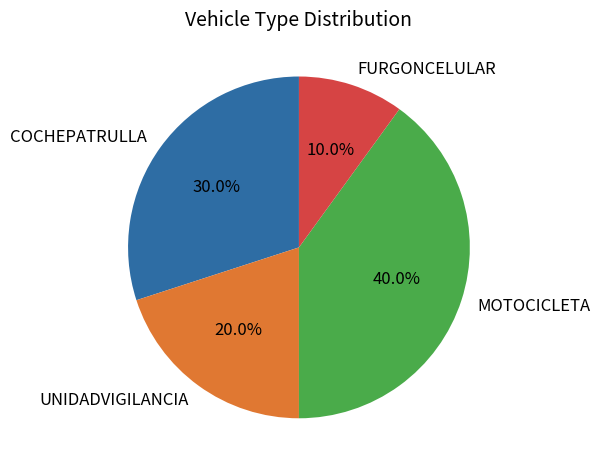

Which category has the biggest portion of the pie?

MOTOCICLETA